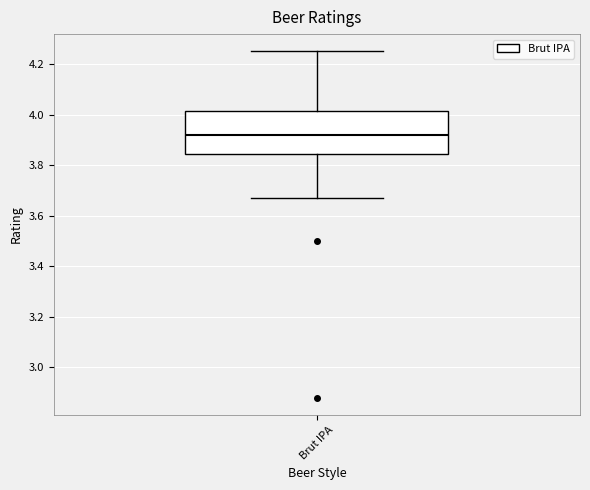

Where does the lower whisker of the box for Brut IPA end on the y-axis? The values are not printed on the chart, so give them approximately, as read against the axis.

3.68